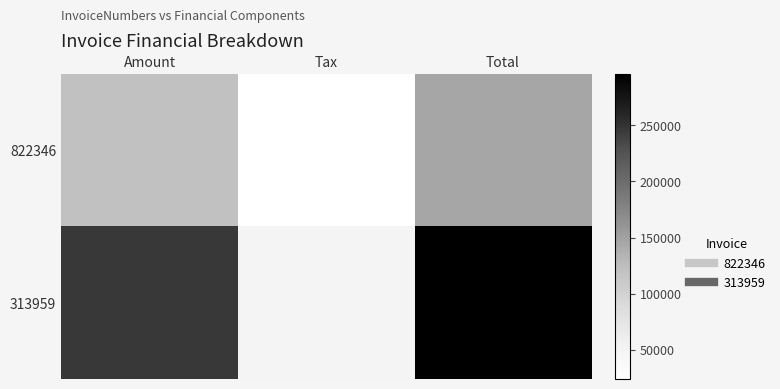

Reading left to right, extract all data points from this chart.

822346: Amount=121126.0	Tax=24225.2	Total=145351.0
313959: Amount=246029.0	Tax=49205.8	Total=295235.0